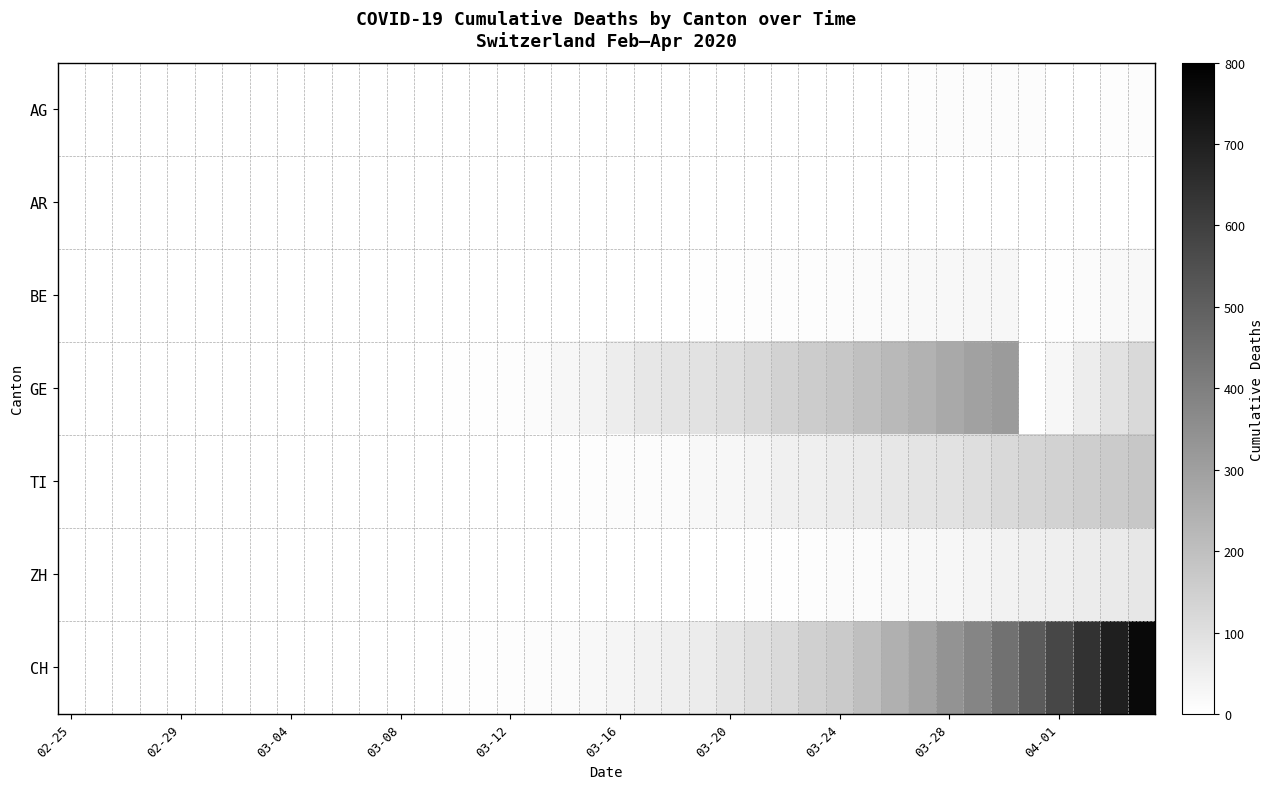

How many data points does each series have?

40